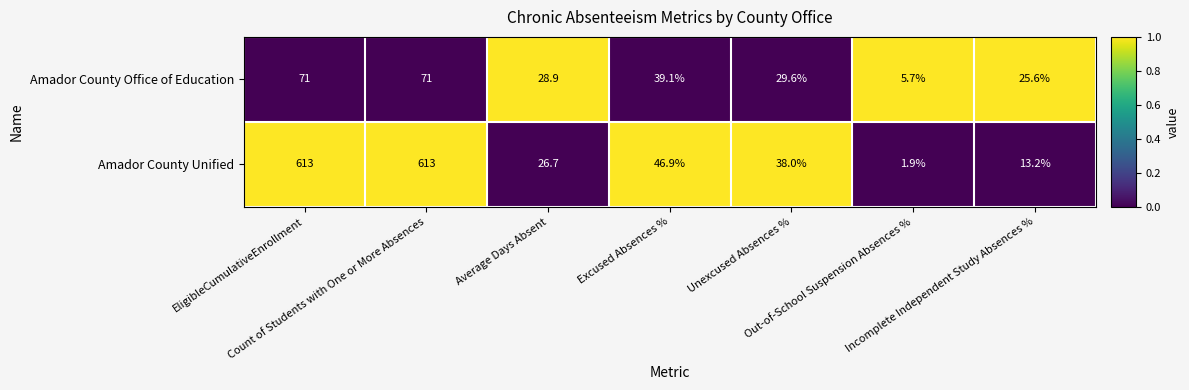

What is the difference between the maximum and second lowest values in the Amador County Office of Education series?

45.4